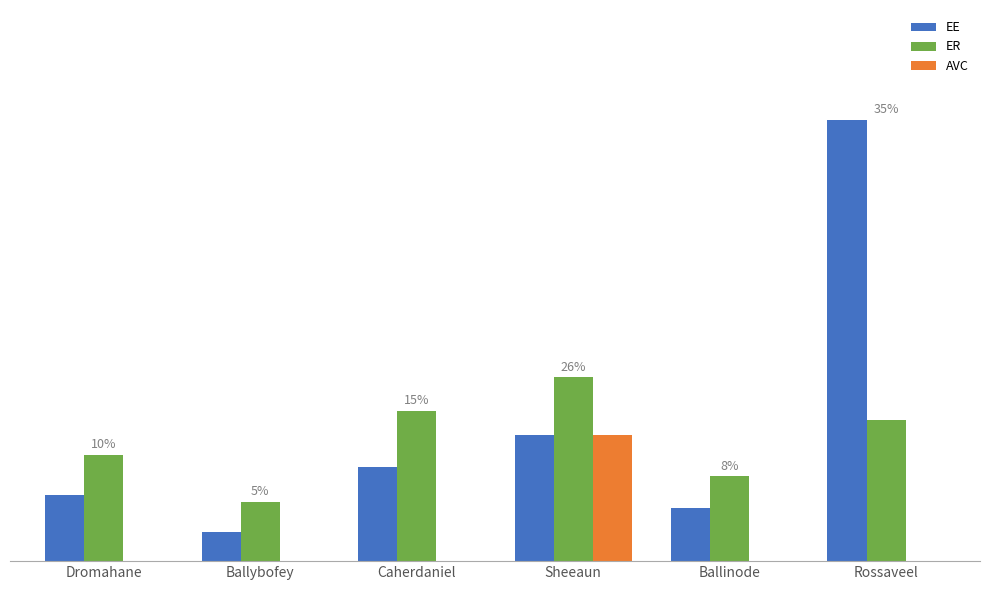

What are all the series names shown in the legend?

EE, ER, AVC